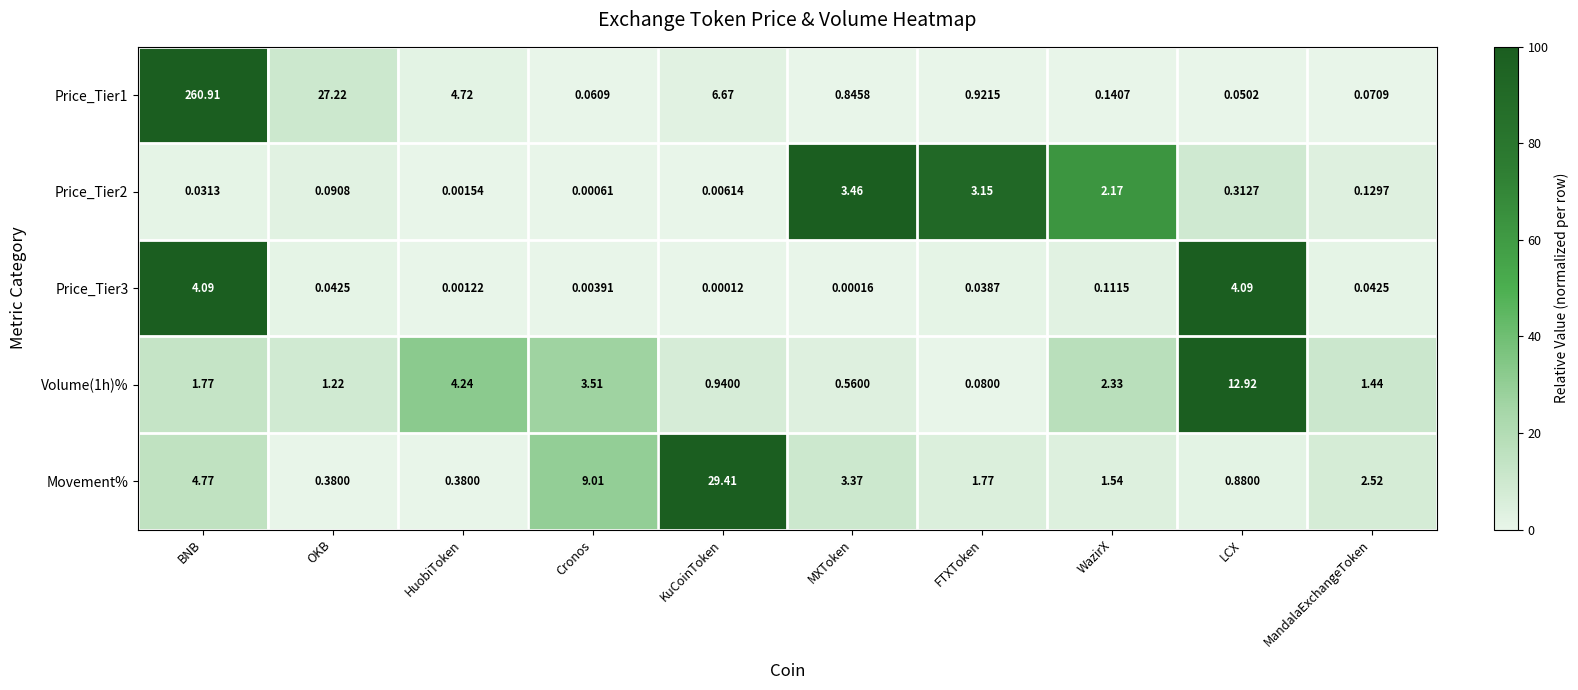

At which category does the chart reach its minimum across all series?

KuCoinToken